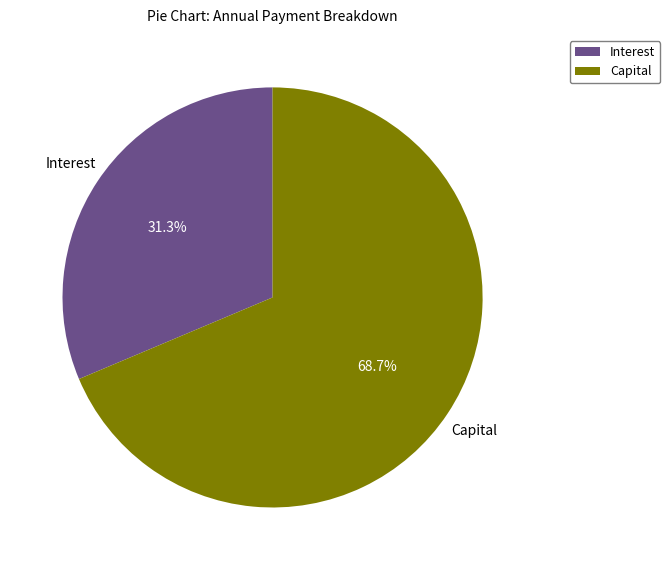

Which category has the smallest portion of the pie?

Interest